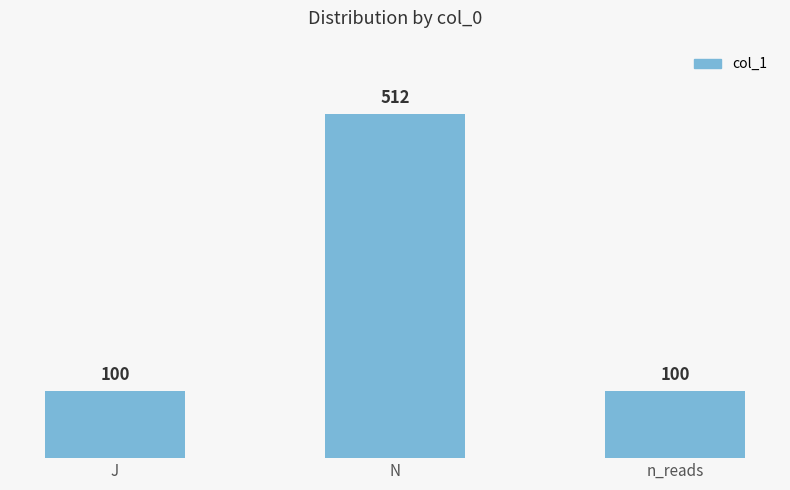

Reading left to right, transcribe all the data shown in this chart.

100	512	100